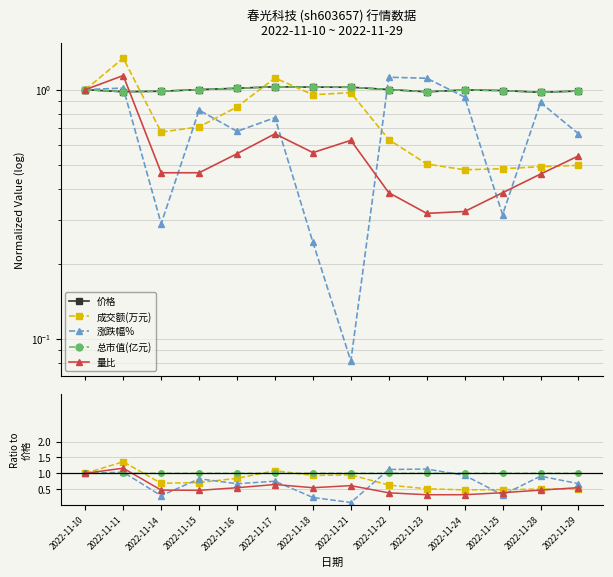

Is it true that 总市值(亿元) equals 0.7 at 2022-11-14?

False